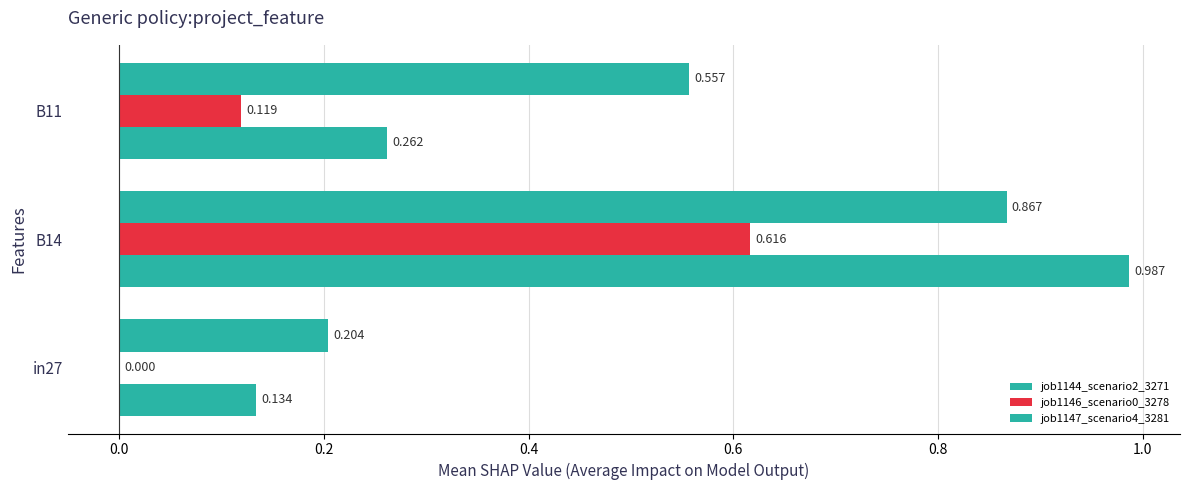

At how many categories does at least one series exceed 0?

3